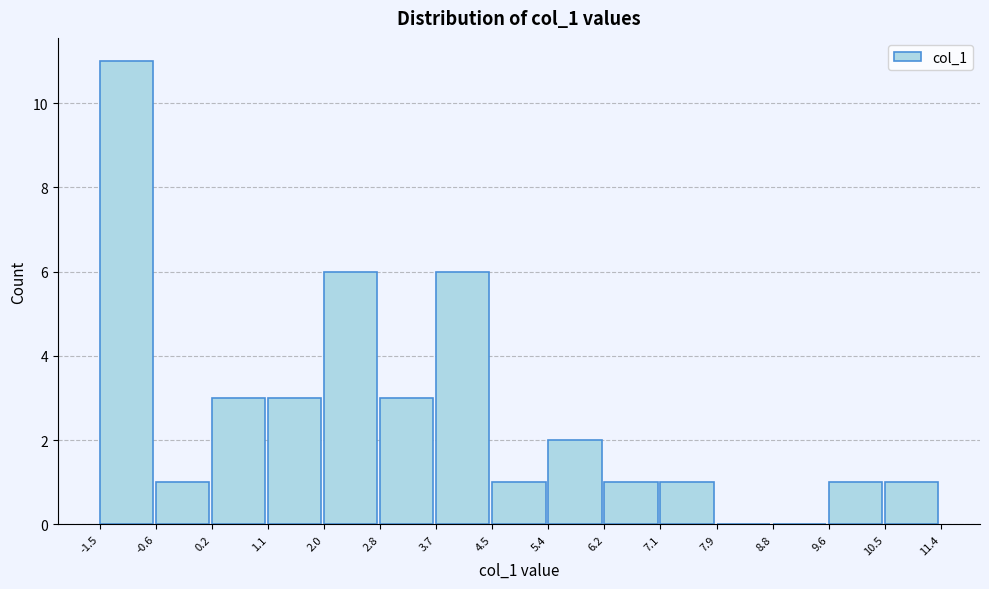

Reading left to right, list every bar in this chart as the range it spans on the x-axis followed by its height. The values are not printed on the chart, so give them approximately, as read against the axis.

-1.5 to -0.6: 11
-0.6 to 0.2: 1
0.2 to 1.1: 3
1.1 to 2.0: 3
2.0 to 2.8: 6
2.8 to 3.7: 3
3.7 to 4.5: 6
4.5 to 5.4: 1
5.4 to 6.2: 2
6.2 to 7.1: 1
7.1 to 7.9: 1
7.9 to 8.8: 0
8.8 to 9.6: 0
9.6 to 10.5: 1
10.5 to 11.4: 1